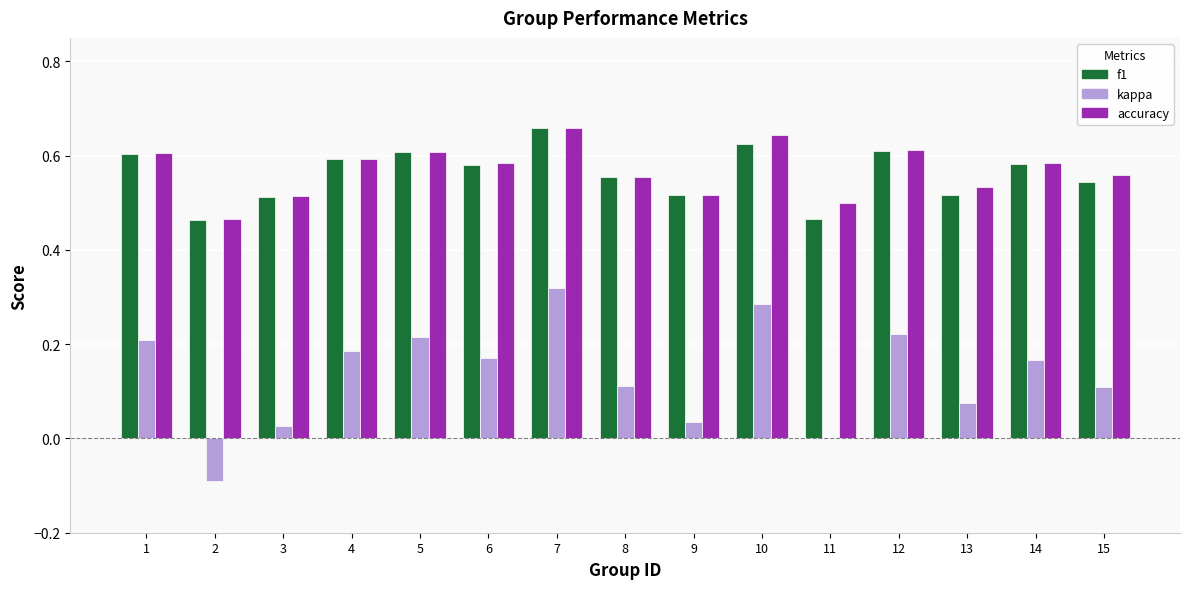

True or false: f1 has a value of 0.5 at 13.

True